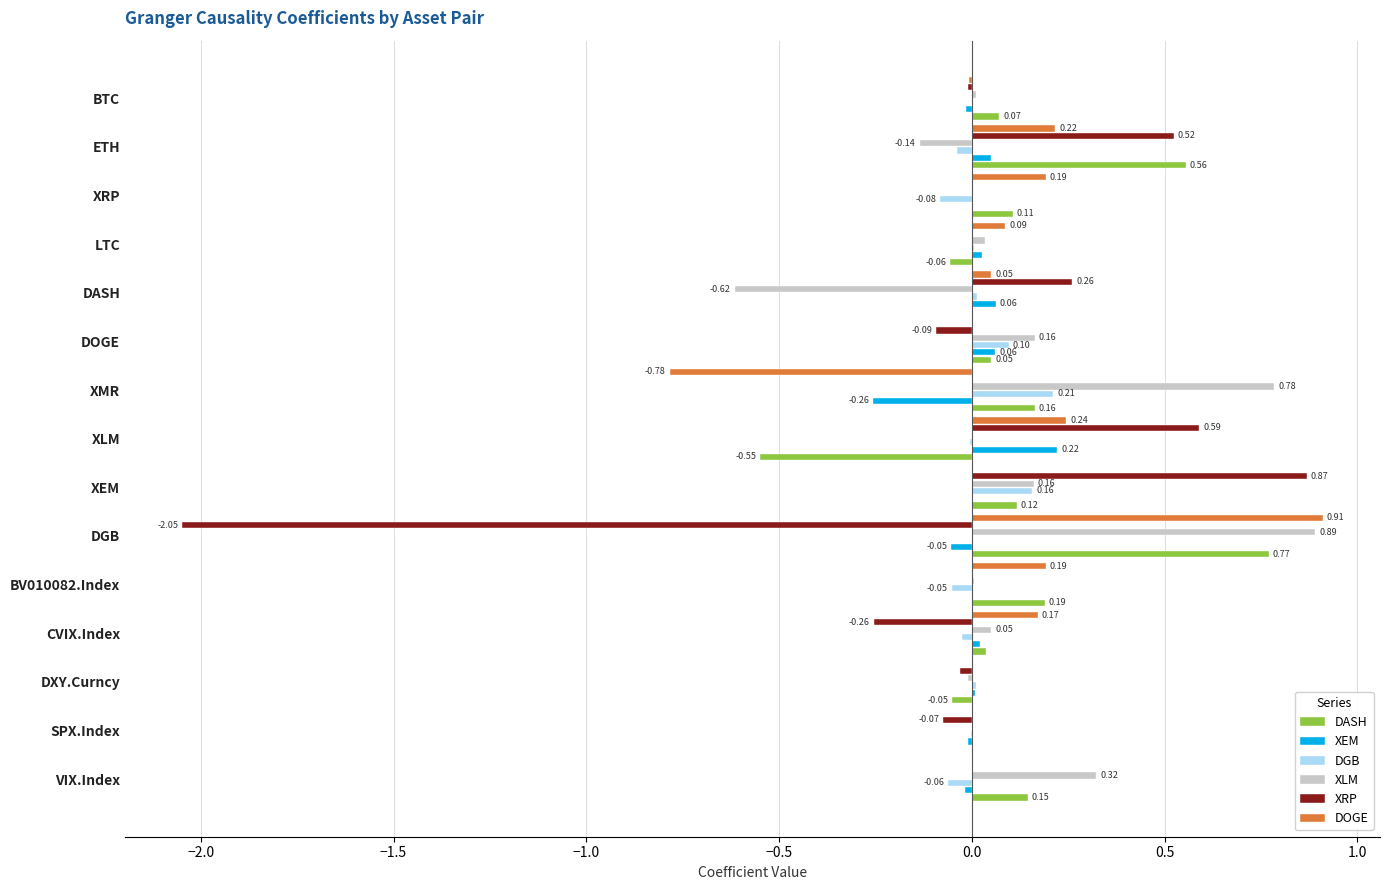

What are all the series names shown in the legend?

DASH, XEM, DGB, XLM, XRP, DOGE